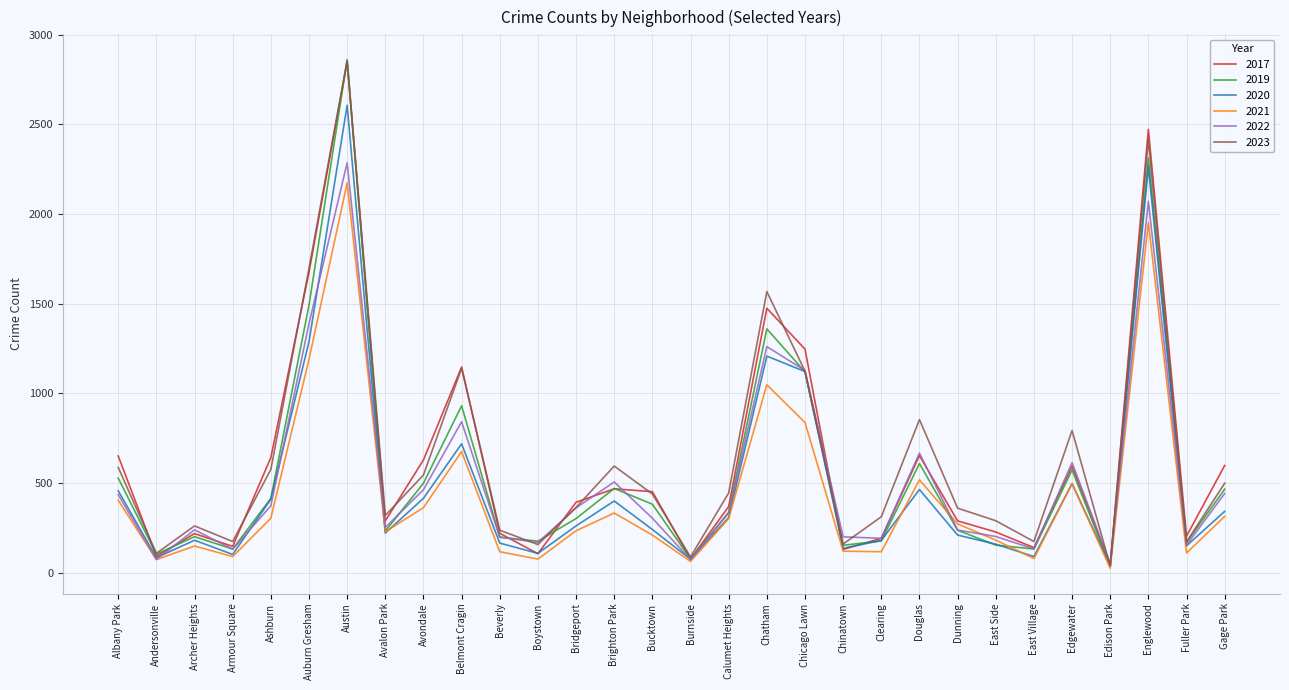

The 2017 series shows 36 at East Village. True or false?

False